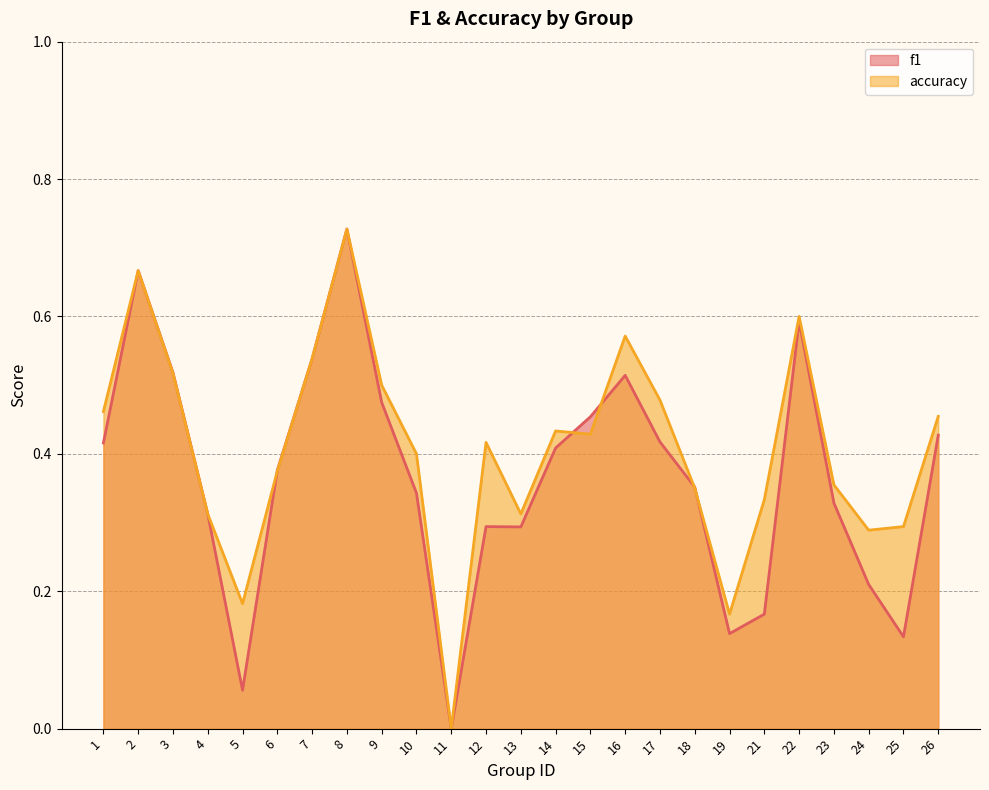

Where is f1 nearest to the value 0?

11